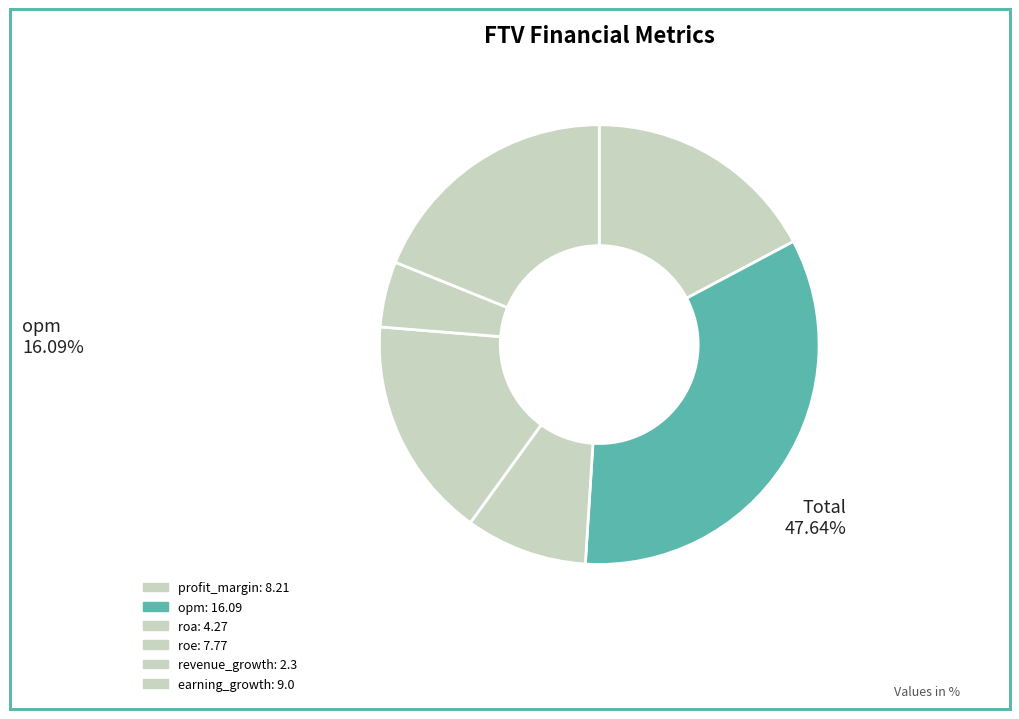

Which slice is the smallest?

revenue_growth